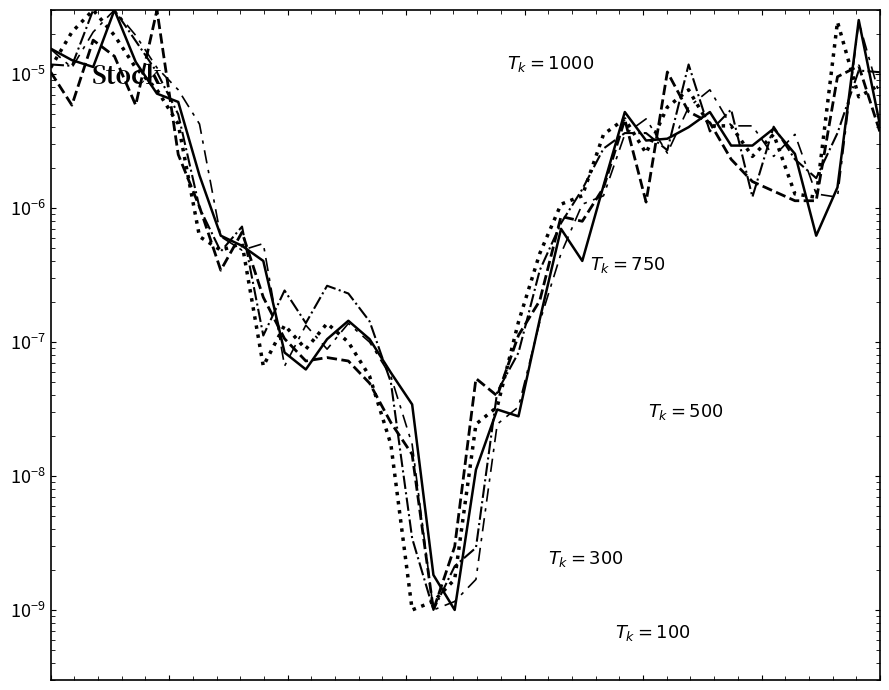

In PvClose, how many points are higher than both neighbors (excluding endpoints)?

8